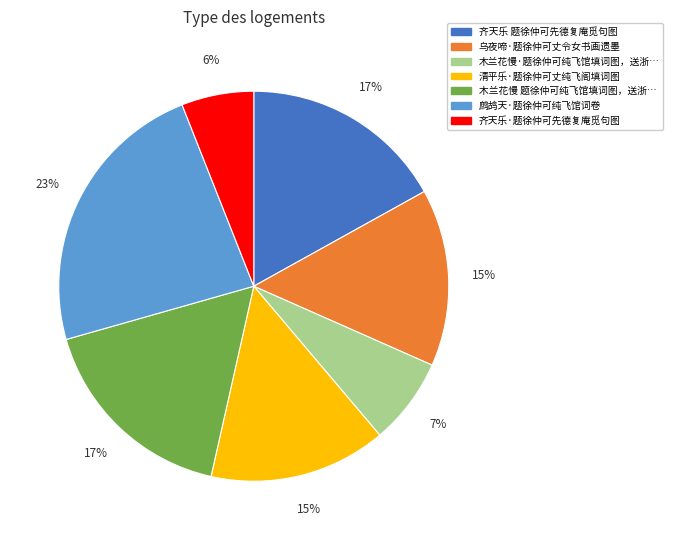

How many segments does this pie chart have?

7